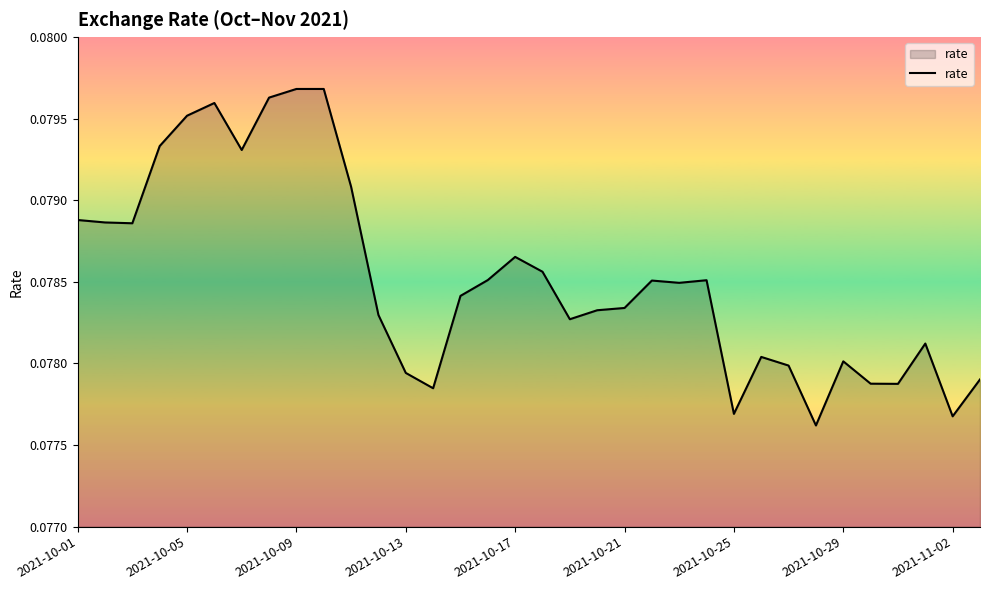

Reading right to left, list all the values displayed in this chart.

0.1	0.1	0.1	0.1	0.1	0.1	0.1	0.1	0.1	0.1	0.1	0.1	0.1	0.1	0.1	0.1	0.1	0.1	0.1	0.1	0.1	0.1	0.1	0.1	0.1	0.1	0.1	0.1	0.1	0.1	0.1	0.1	0.1	0.1